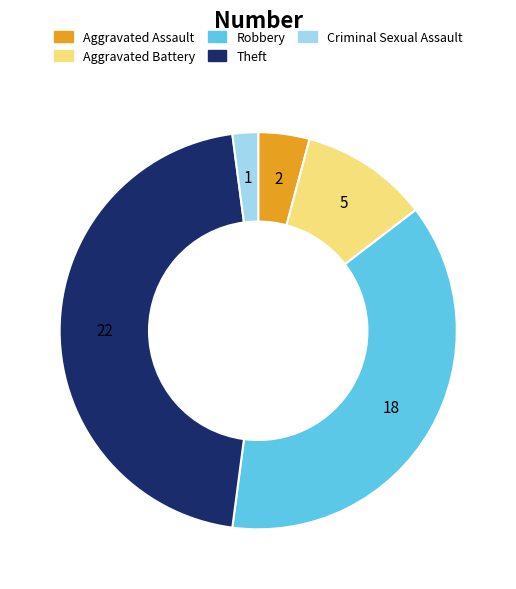

Rank the categories by value from lowest to highest.

Criminal Sexual Assault, Aggravated Assault, Aggravated Battery, Robbery, Theft